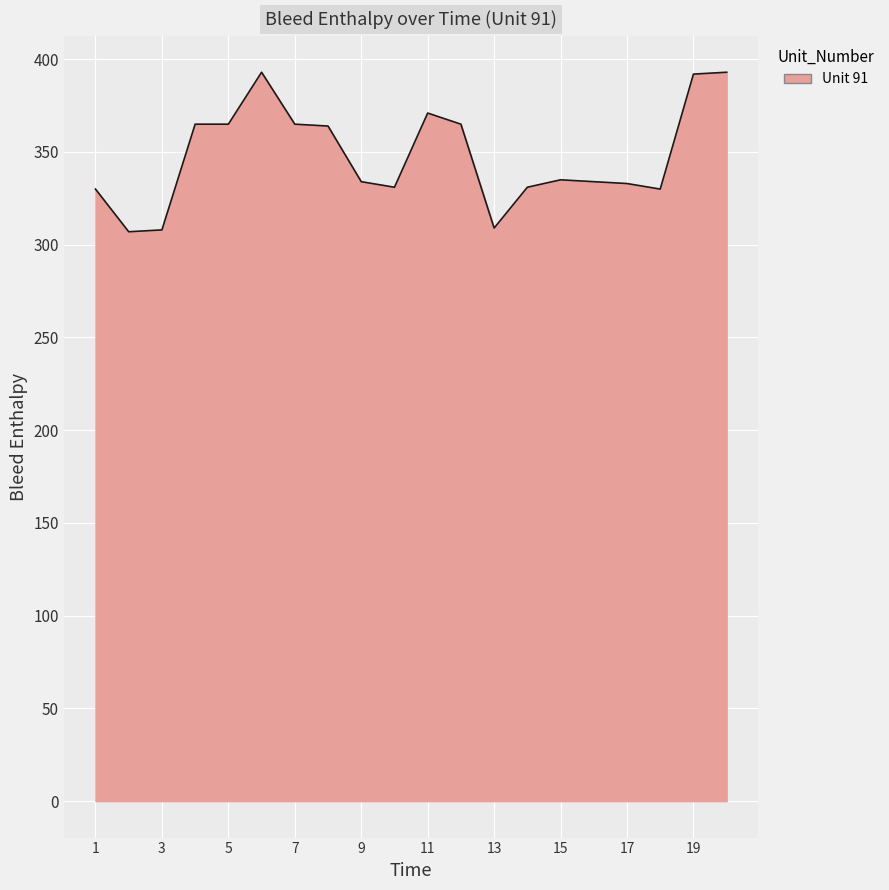

What is the maximum value shown in the chart?

393